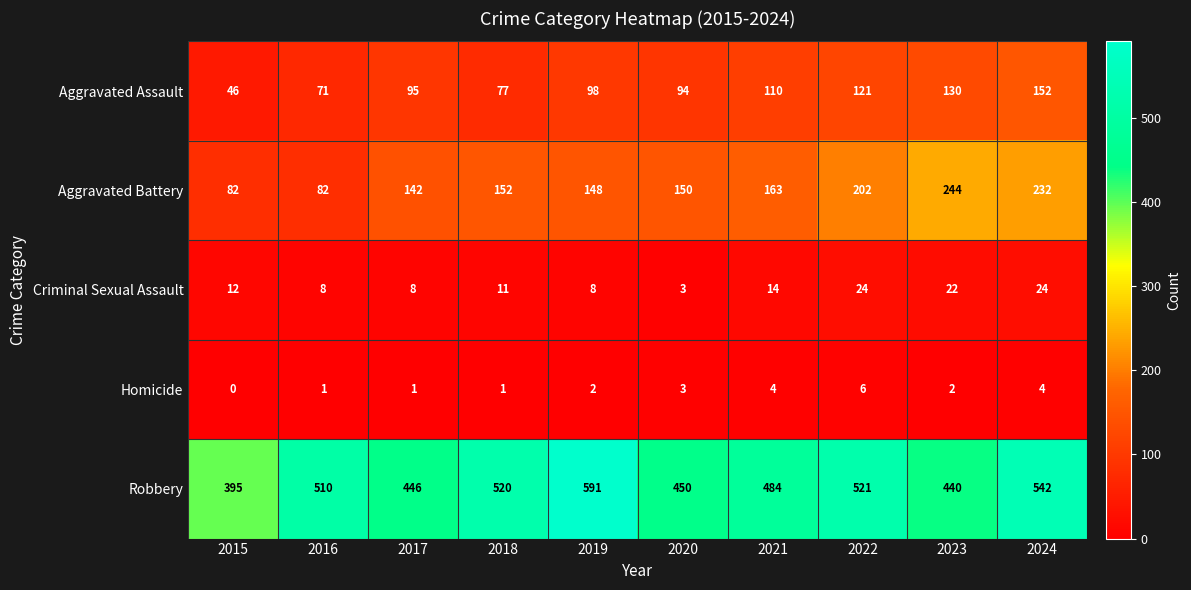

Rank the series at 2019 from lowest to highest value.

Homicide, Criminal Sexual Assault, Aggravated Assault, Aggravated Battery, Robbery